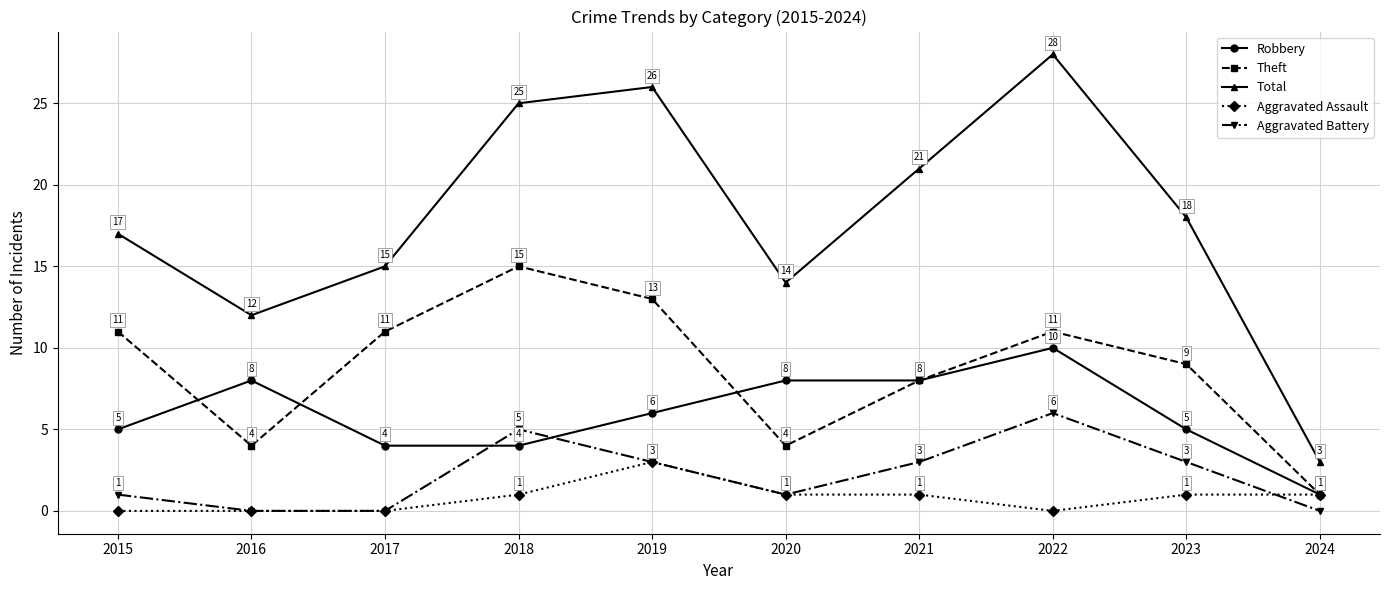

What is the value of the Total point at the 1st from the left?

17